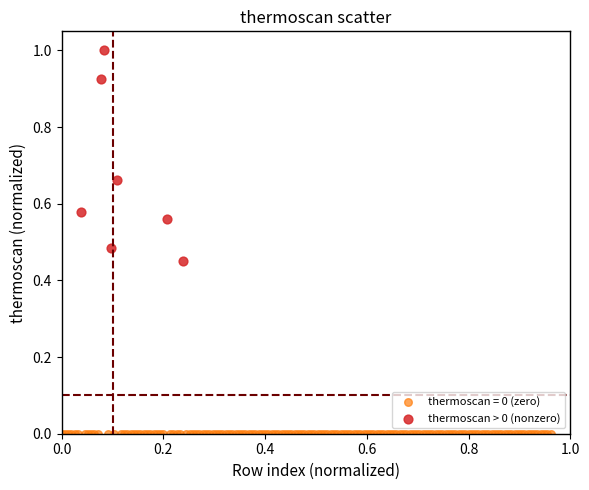

Which series reaches the minimum Y coordinate?

thermoscan = 0 (zero)